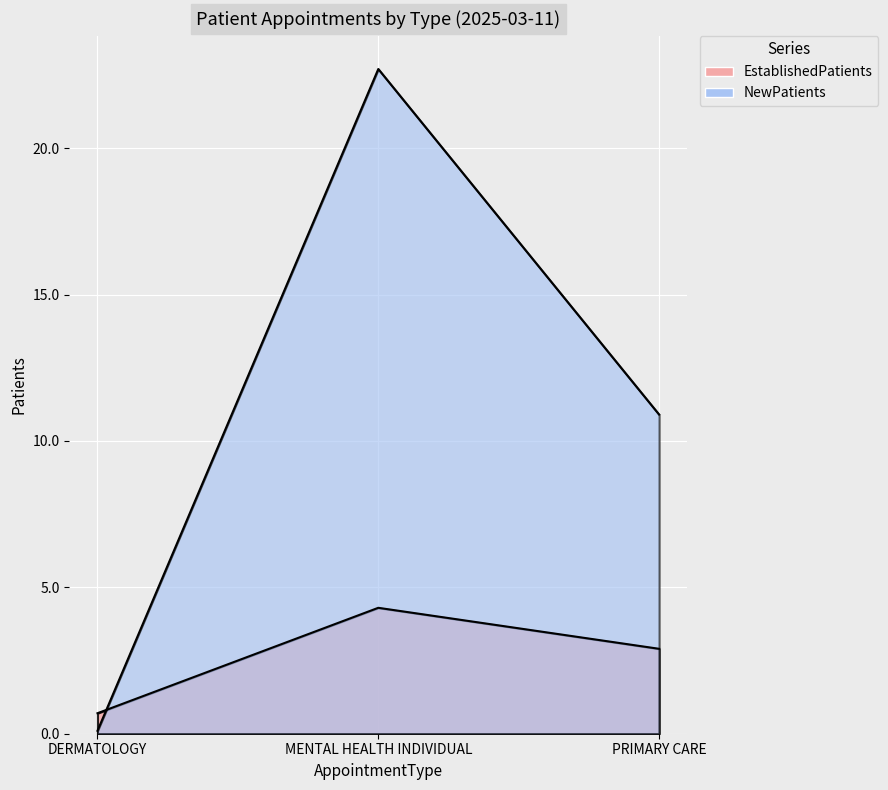

What is the sum of all EstablishedPatients values?

7.9